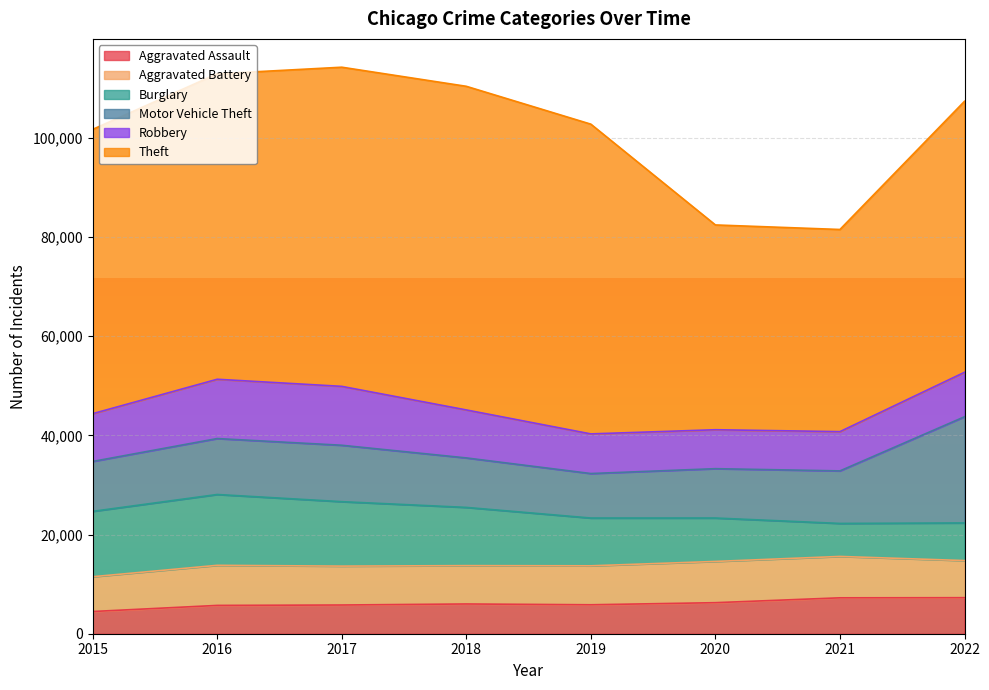

Reading left to right, what are all the values shown in this chart?

Aggravated Assault: 2015=4480	2016=5712	2017=5793	2018=6001	2019=5841	2020=6263	2021=7243	2022=7270
Aggravated Battery: 2015=7018	2016=8085	2017=7845	2018=7734	2019=7857	2020=8319	2021=8347	2022=7487
Burglary: 2015=13184	2016=14289	2017=13001	2018=11746	2019=9639	2020=8757	2021=6658	2022=7591
Motor Vehicle Theft: 2015=10068	2016=11286	2017=11380	2018=9983	2019=8977	2020=9956	2021=10599	2022=21421
Robbery: 2015=9638	2016=11960	2017=11880	2018=9679	2019=7994	2020=7855	2021=7919	2022=8967
Theft: 2015=57350	2016=61618	2017=64381	2018=65285	2019=62484	2020=41312	2021=40779	2022=54670